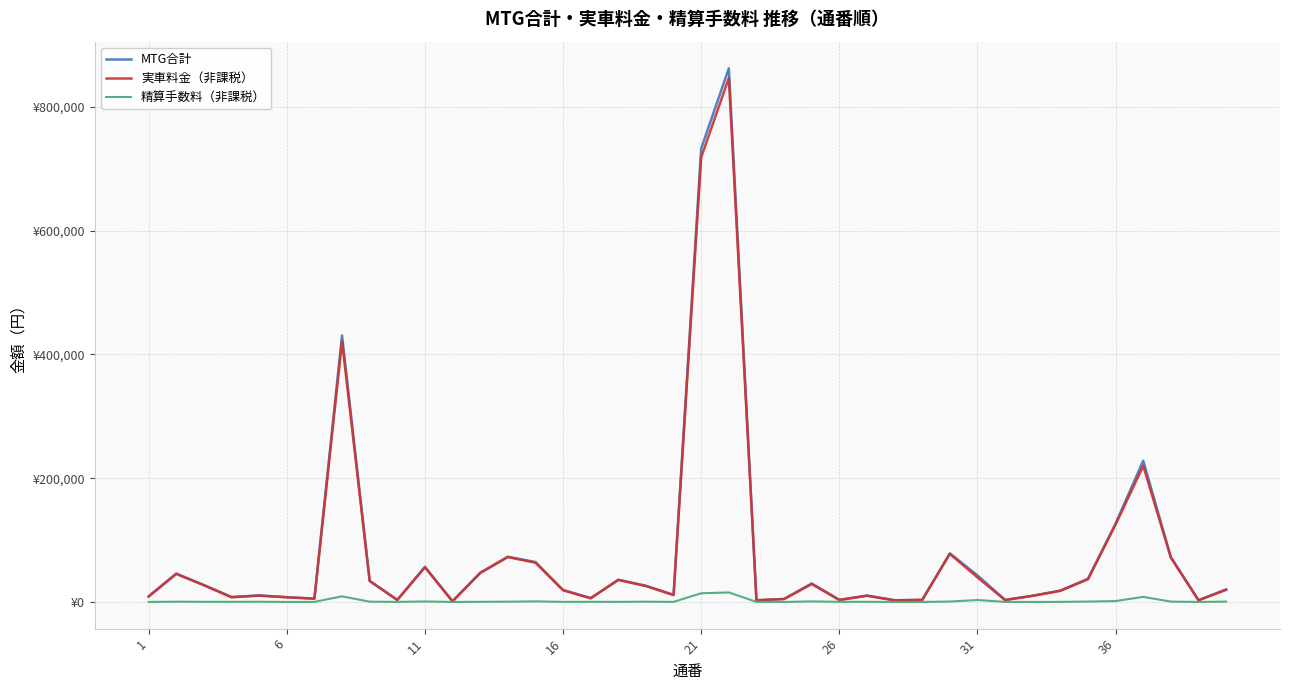

Does the chart display data point markers on the line(s)?

No